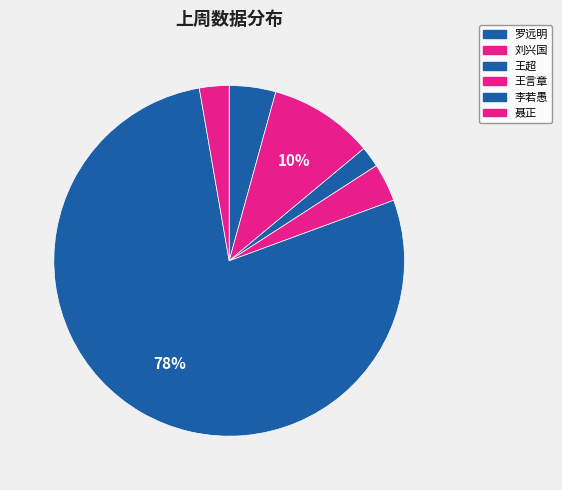

How many slices are in this pie chart?

6